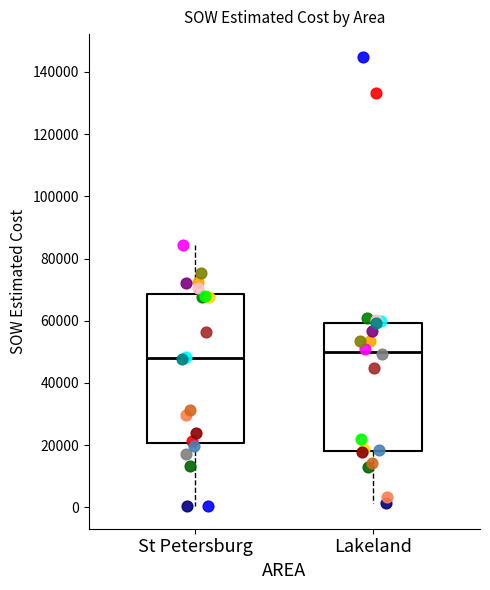

Reading left to right, read every box against the y-axis: the position of its median line, the range the box covers, and the ends of its whiskers. The values are not printed on the chart, so give them approximately, as read against the axis.

St Petersburg: median 48000, box 20000 to 68000, whiskers 0 to 84000
Lakeland: median 50000, box 18000 to 60000, whiskers 2000 to 60000 (just above the box's upper edge)